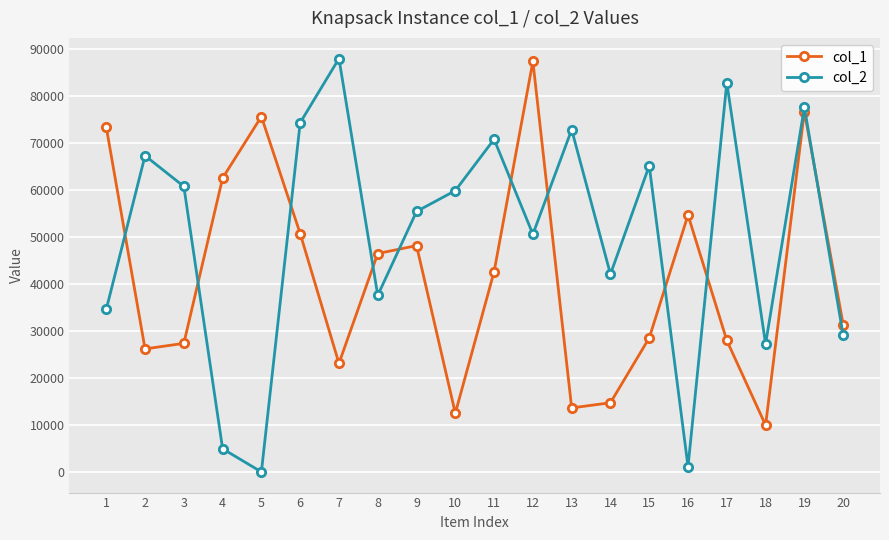

The value of col_2 at 17 is 82909. True or false?

True